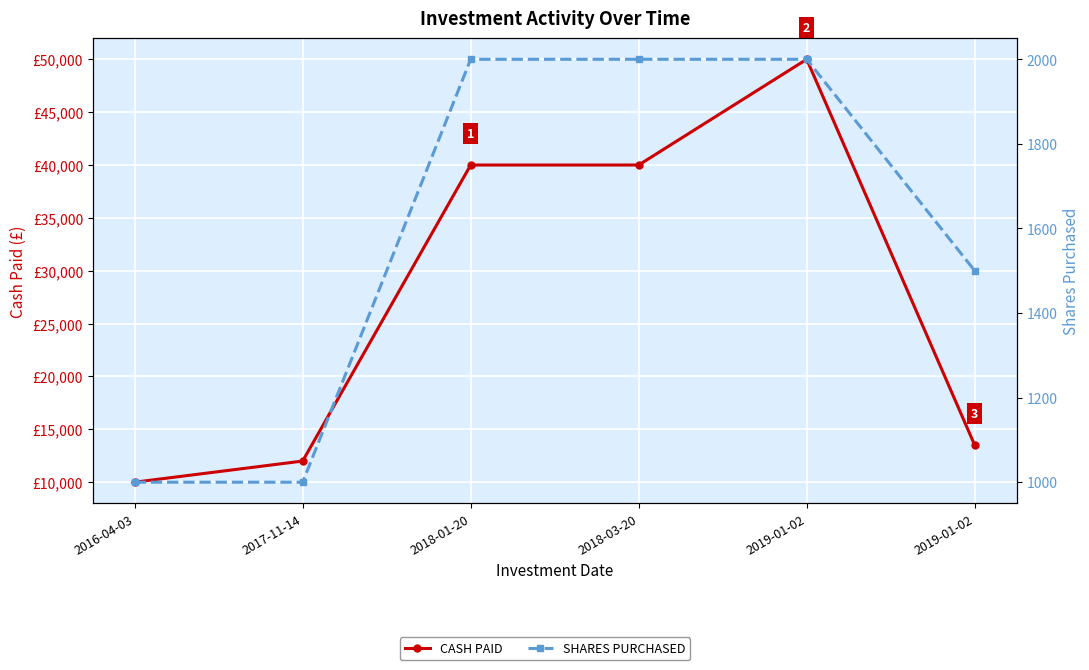

What is the spread (max minus min) of values at 2016-04-03?

9000